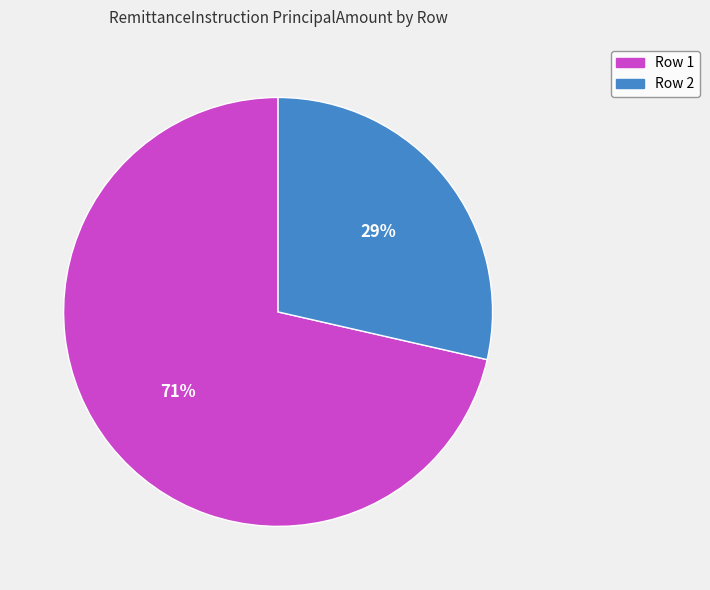

Does Row 2 represent more than half of the total?

No